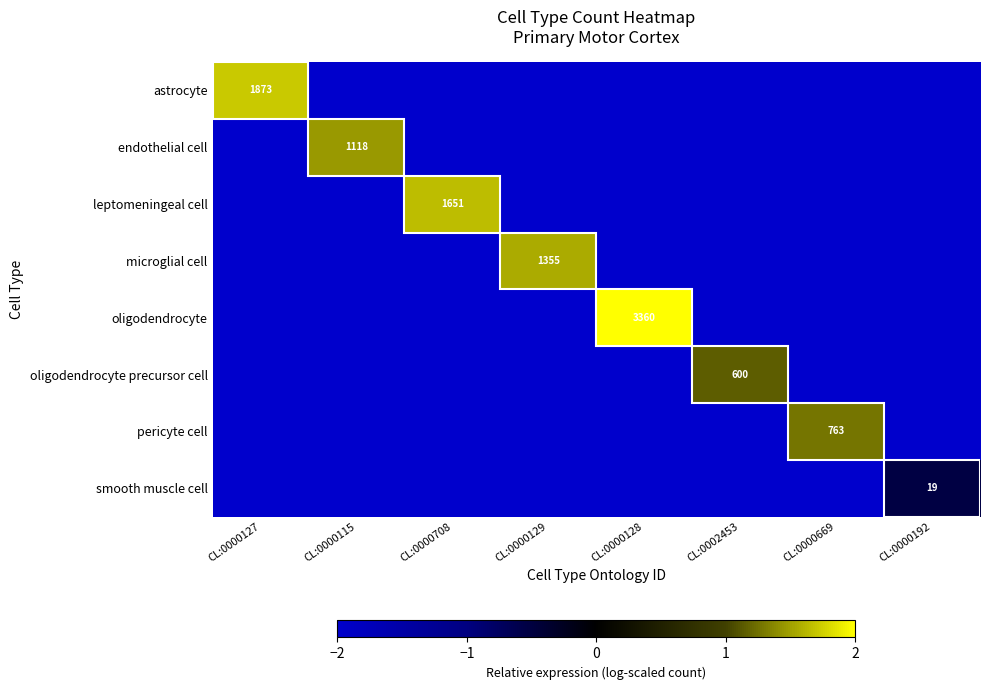

What is the total value across all series at CL:0000192?

-14.5